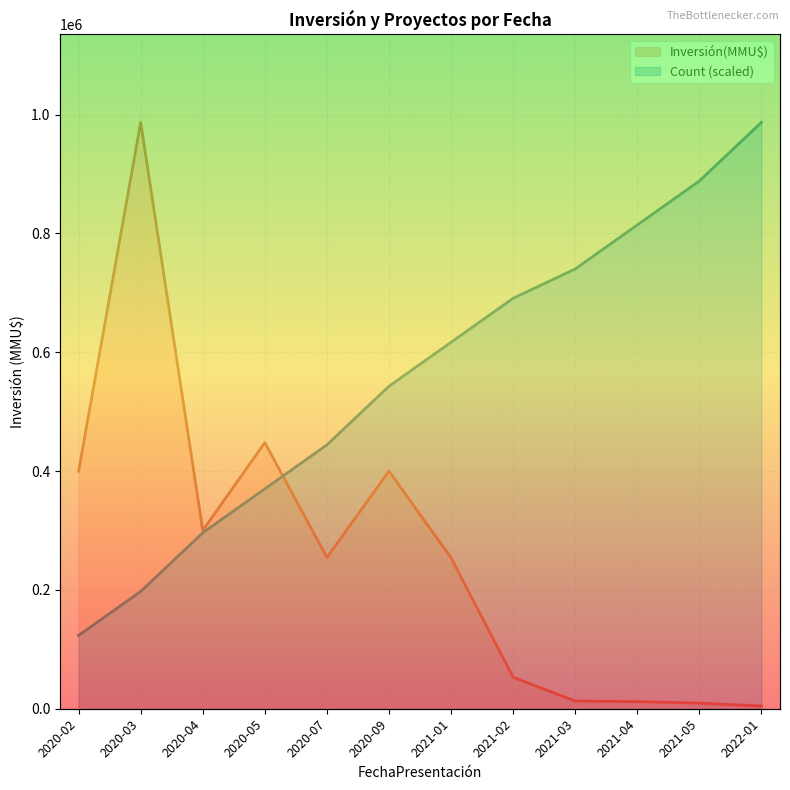

True or false: Count (scaled) line has a value of 520108 at 2020-05.

False